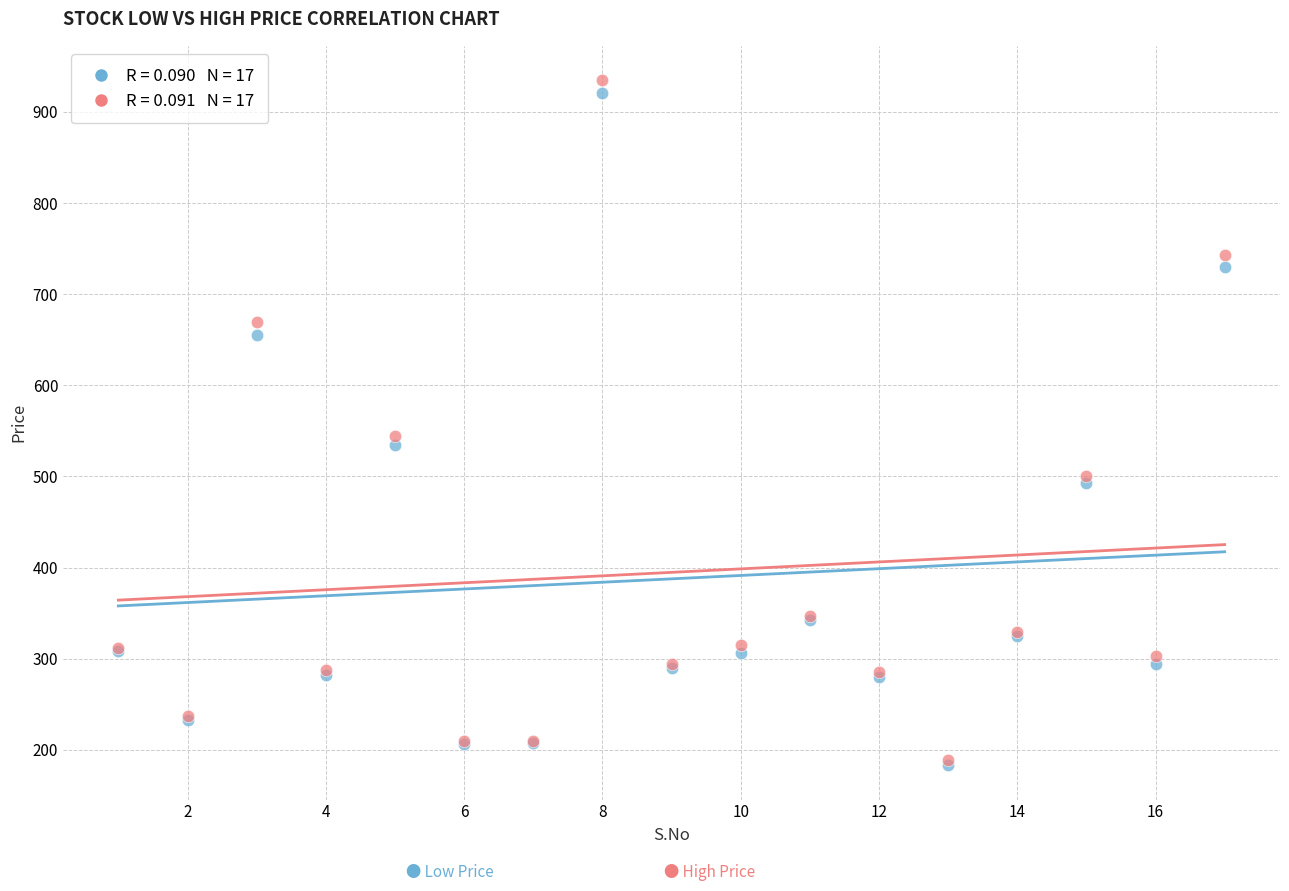

Across all series, what Y value is closest to 559?

544